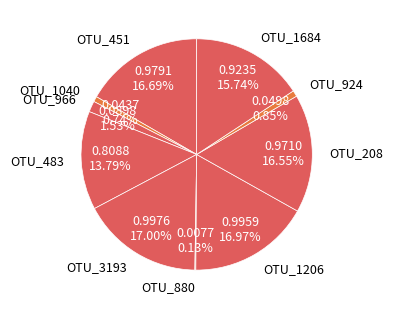

Does OTU_208 represent more than half of the total?

No